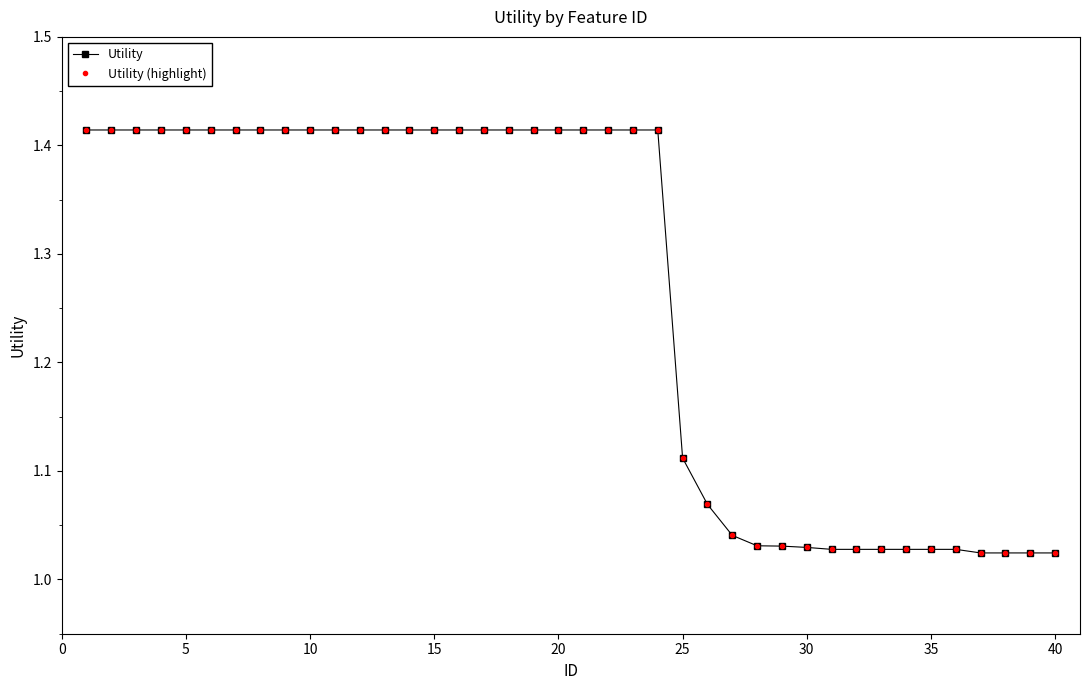

What is the difference between the second highest and minimum values in the Utility (highlight) series?

0.4